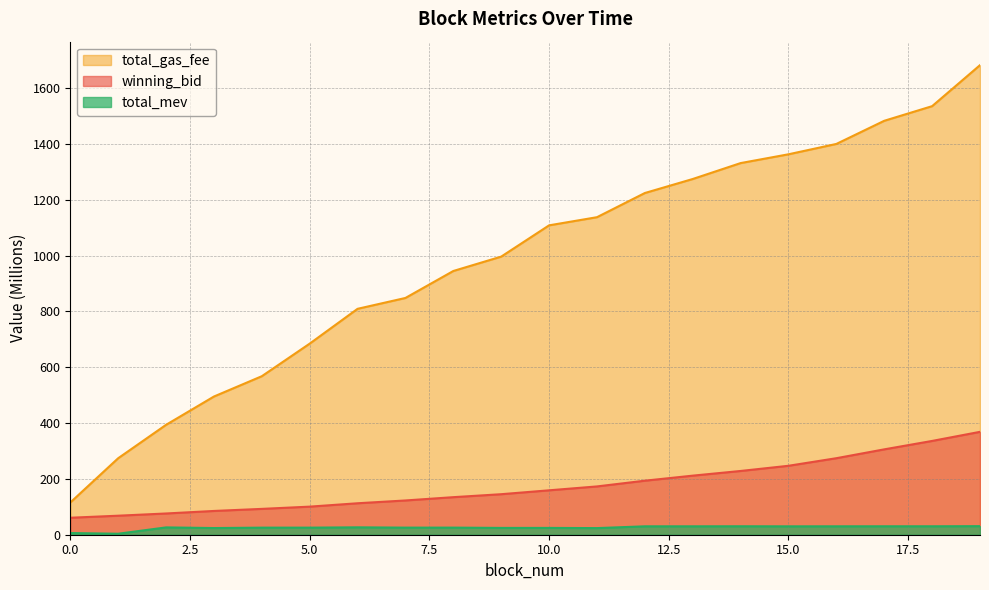

What is the average value of the total_gas_fee series?

983.2